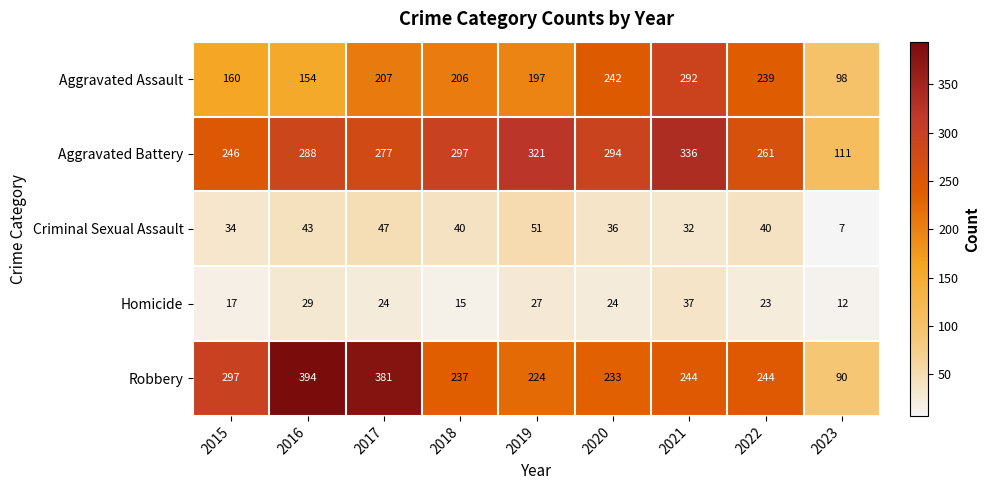

Which label corresponds to the largest value in the chart?

2016